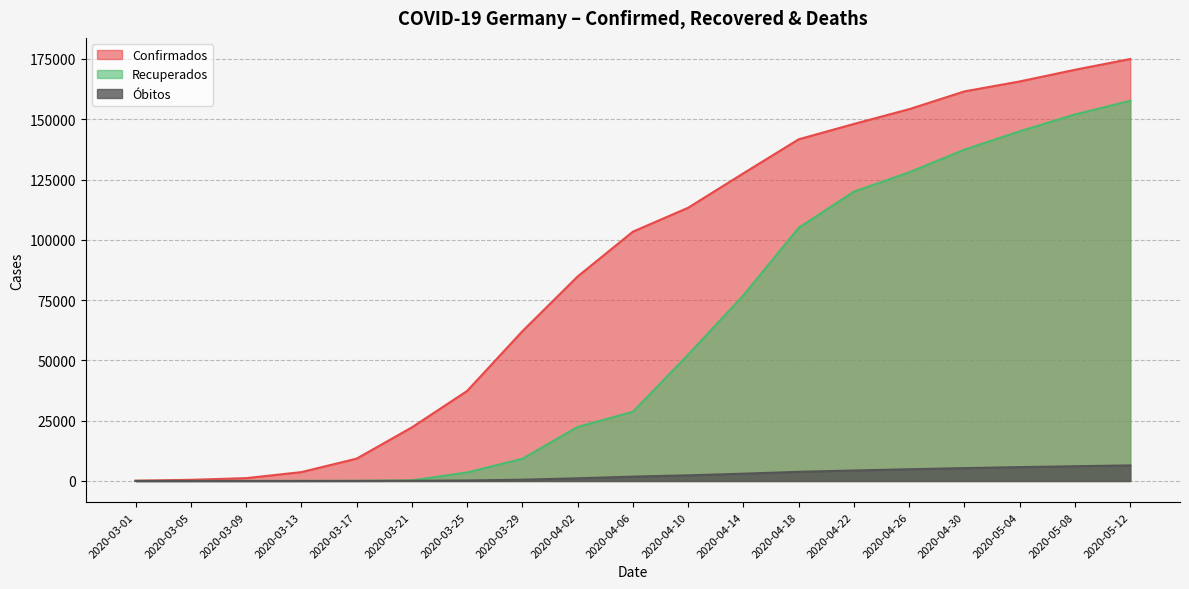

What value does the Confirmados series have at 2020-04-14, to the nearest 50?

127600